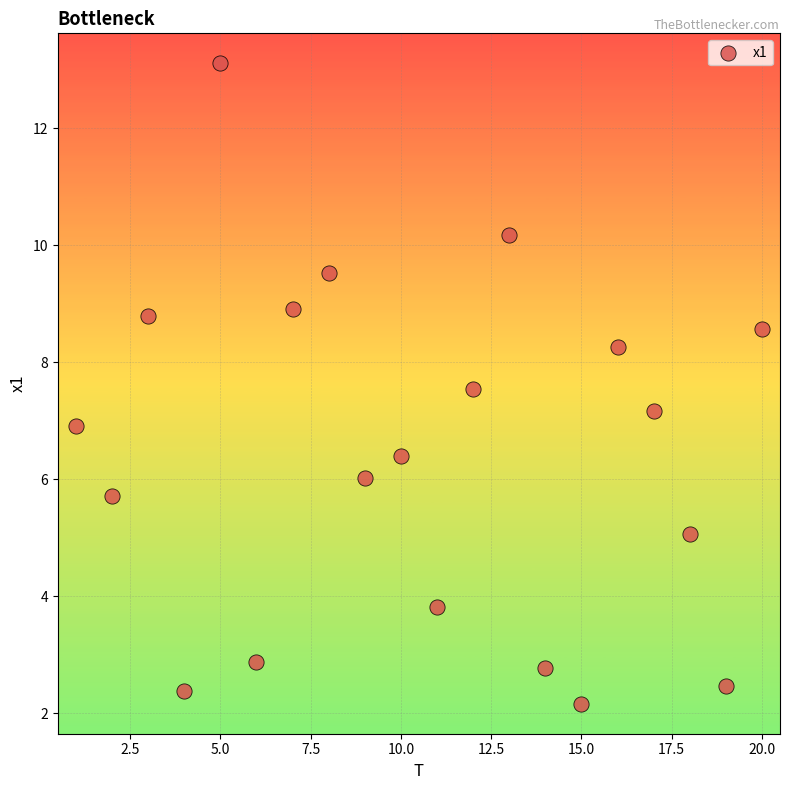

What is the range of Y values (max minus min)?

11.0